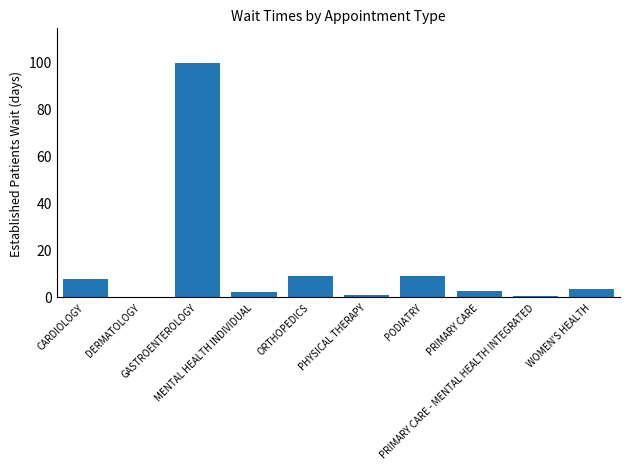

What is the greatest value displayed?

99.0